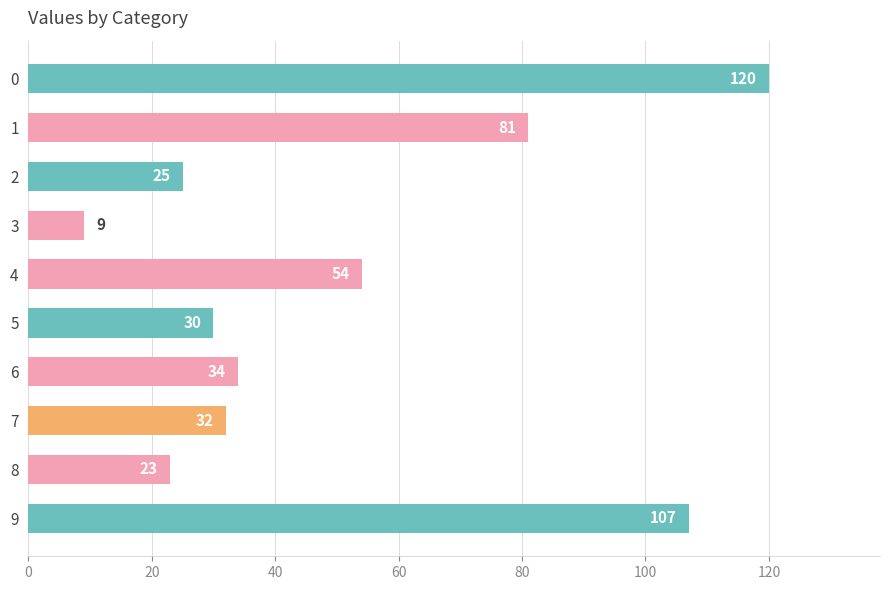

What is the value of the 8th bar from the top?

32